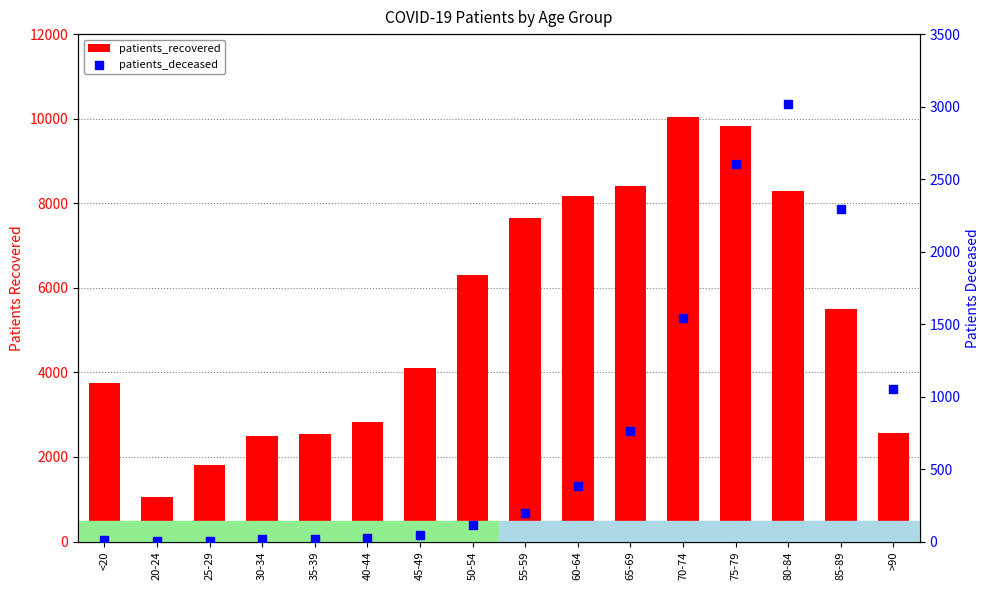

At how many categories does at least one series exceed 1880?

14